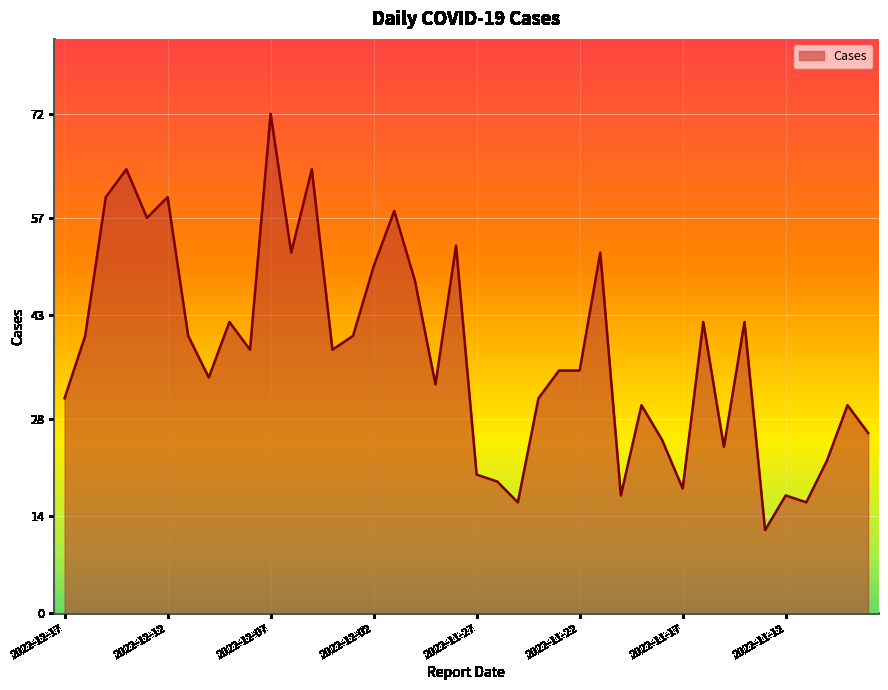

What is the difference between the maximum and minimum values?

60